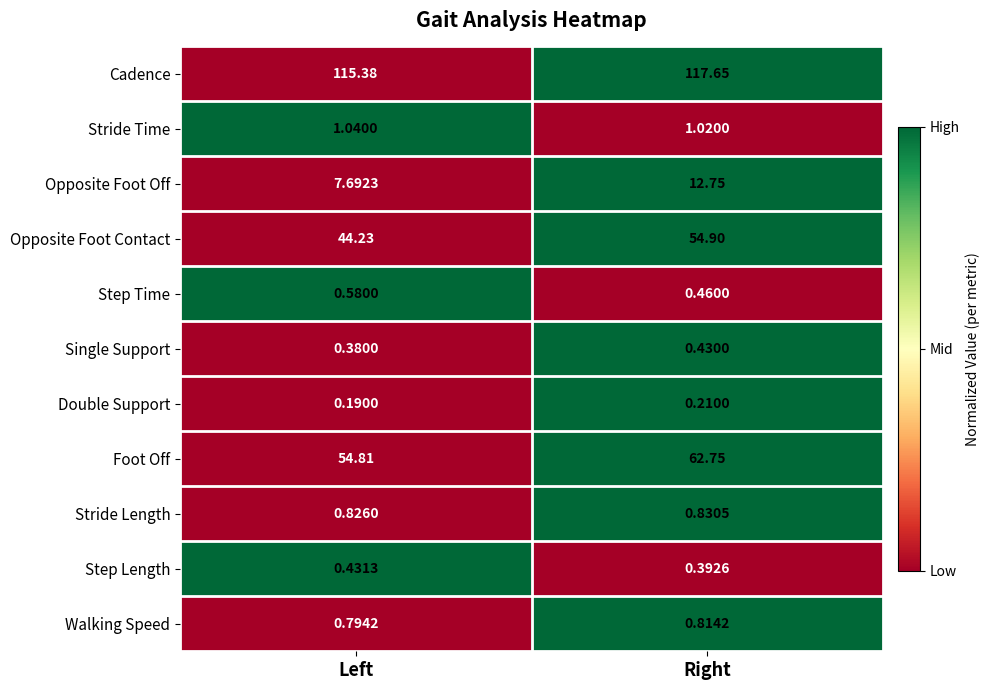

At Left, list the series in order from smallest to largest.

Double Support, Single Support, Step Length, Step Time, Walking Speed, Stride Length, Stride Time, Opposite Foot Off, Opposite Foot Contact, Foot Off, Cadence